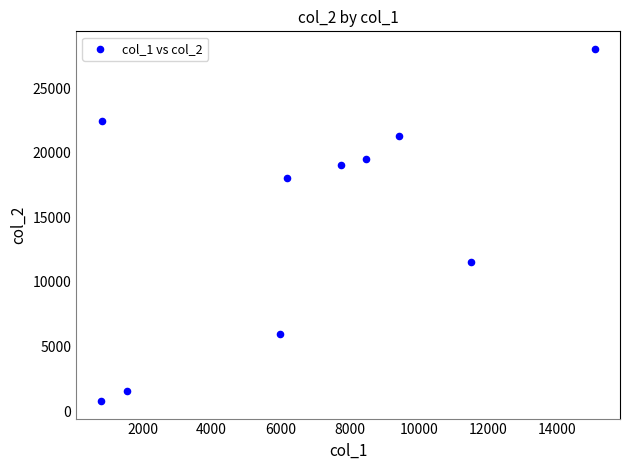

What Y value in the scatter plot is closest to 14412?

11508